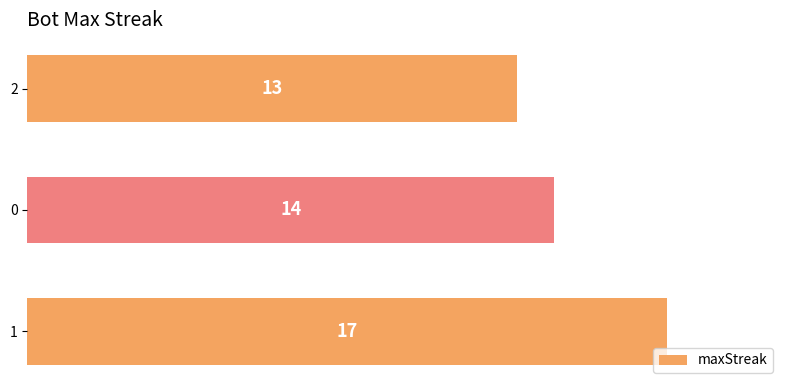

List the labels in order of value, smallest first.

2, 0, 1